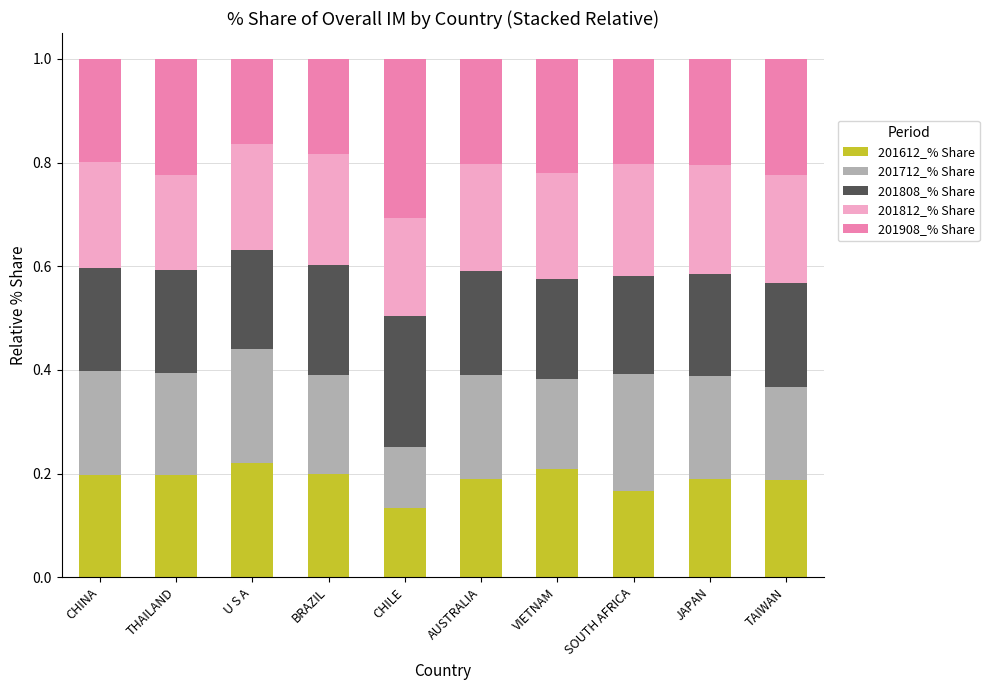

What are all the series names shown in the legend?

201612_% Share, 201712_% Share, 201808_% Share, 201812_% Share, 201908_% Share